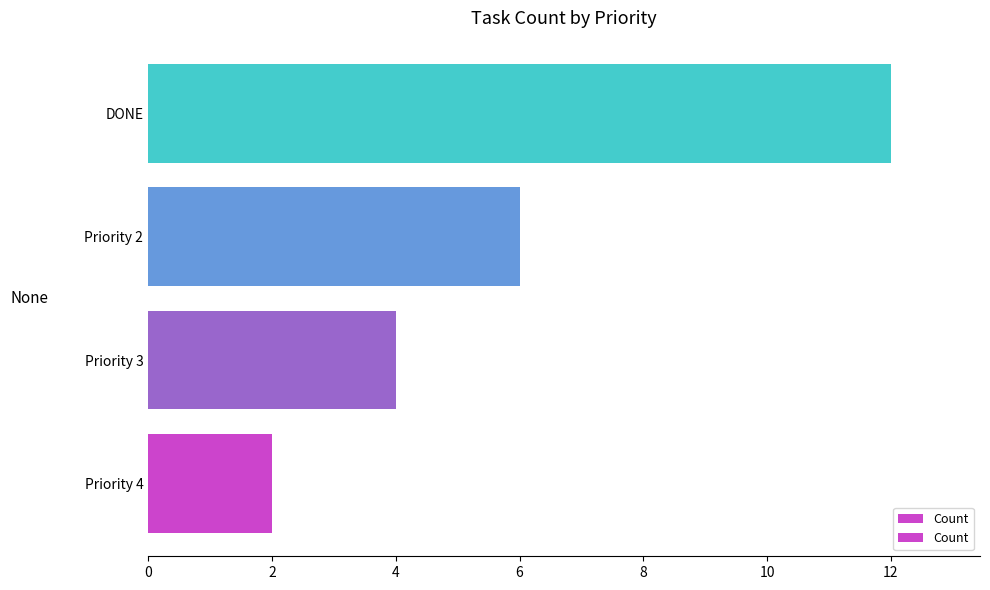

Reading bottom to top, list all the values displayed in this chart.

2	4	6	12